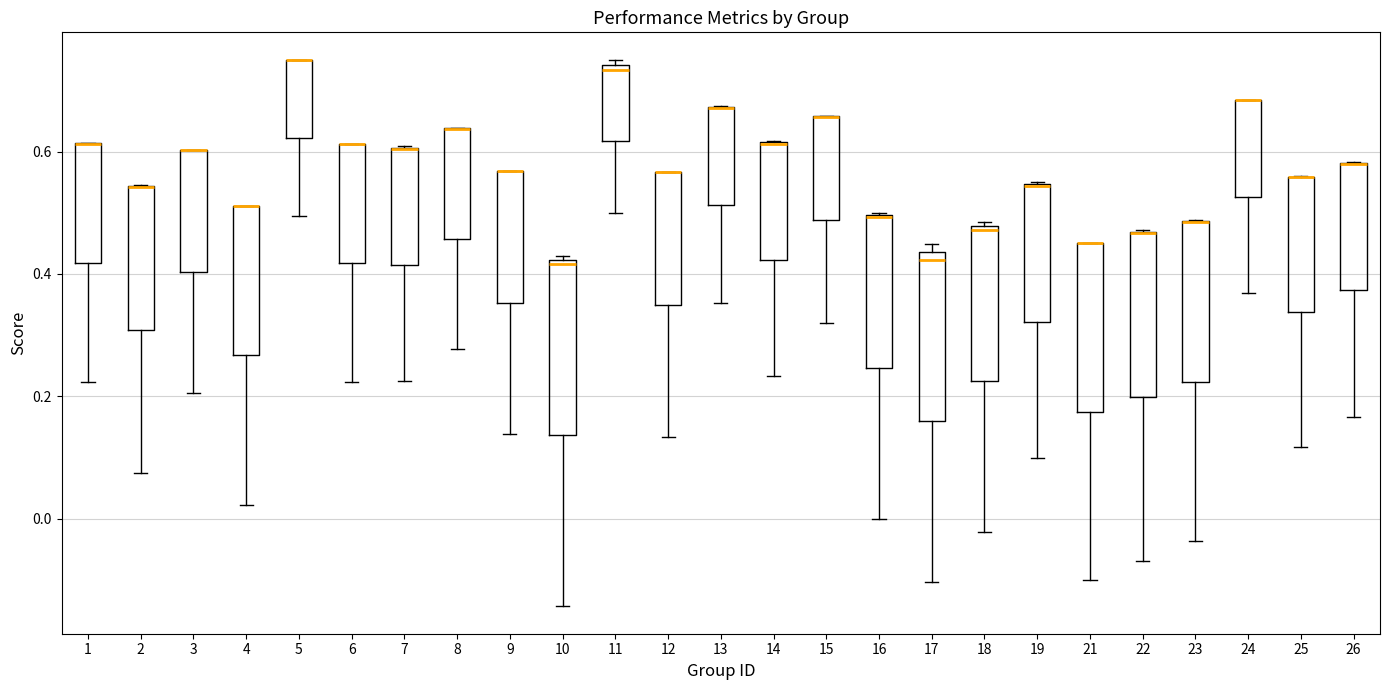

Where is the lower edge of the box at x = 18 on the y-axis? The values are not printed on the chart, so give them approximately, as read against the axis.

0.22